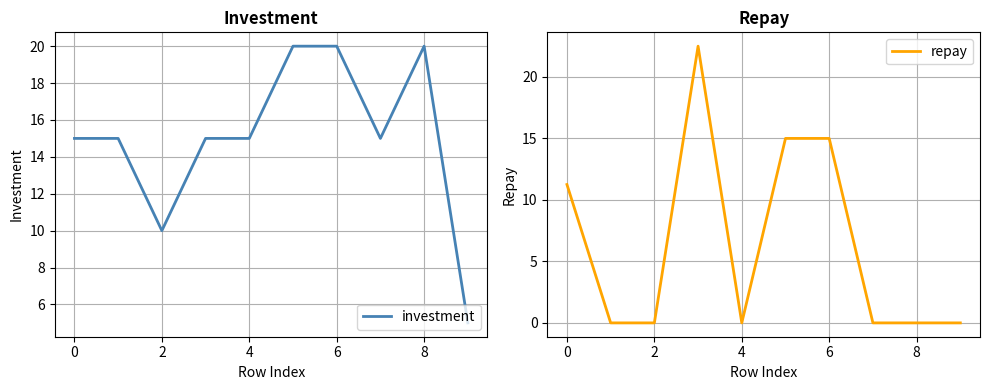

What is the lowest value of the investment series?

5